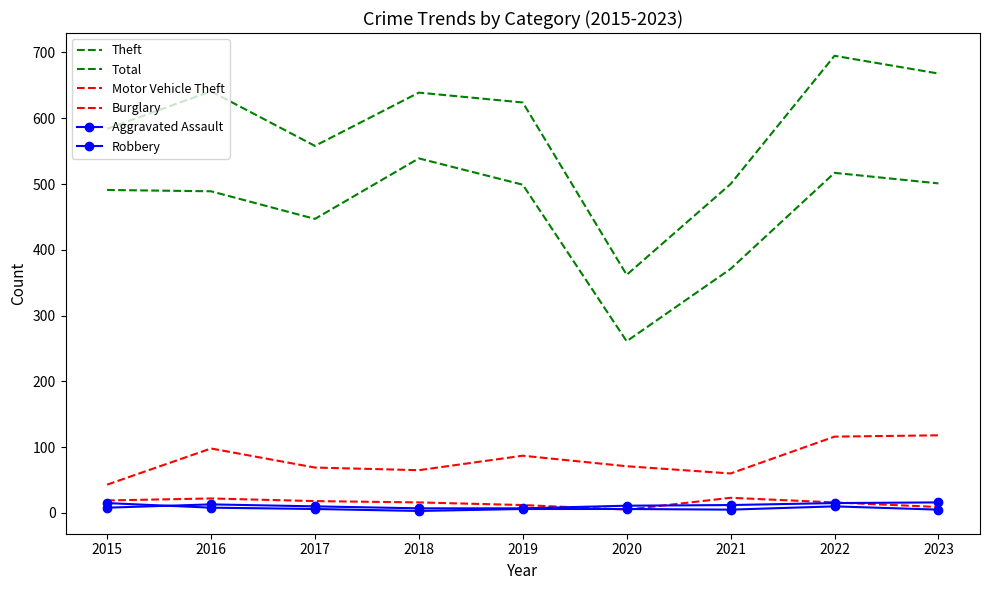

What is the smallest value displayed?

3